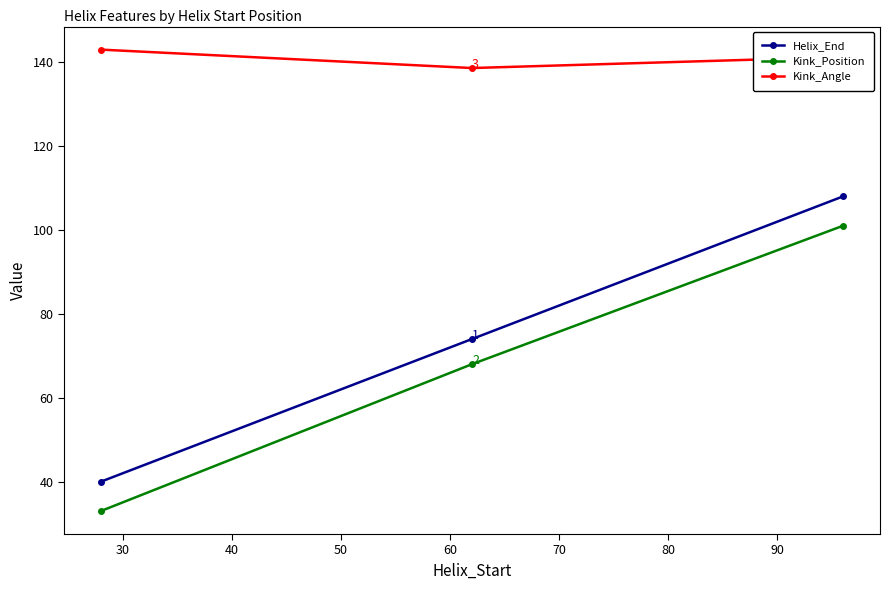

Which series has the largest total across all categories?

Kink_Angle